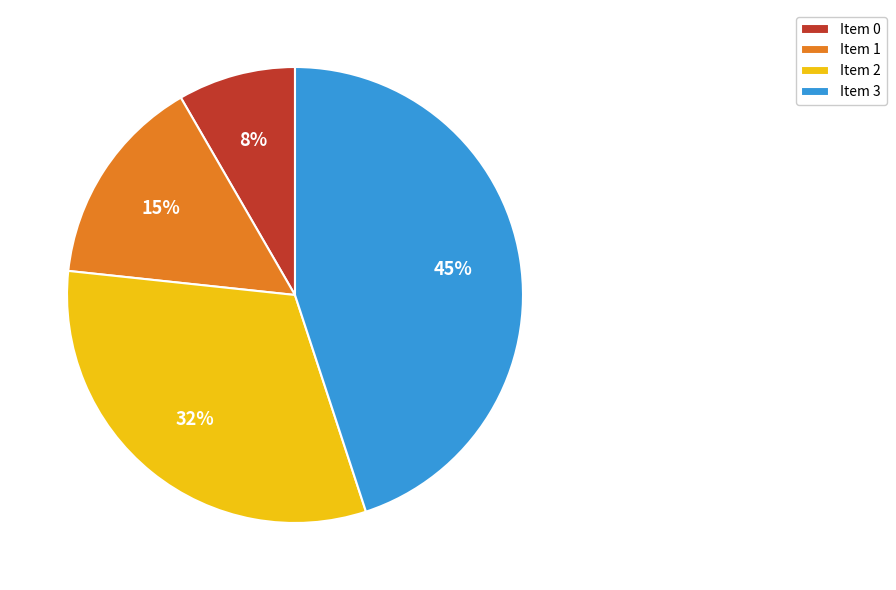

True or false: Item 3 accounts for 45% of the total.

True